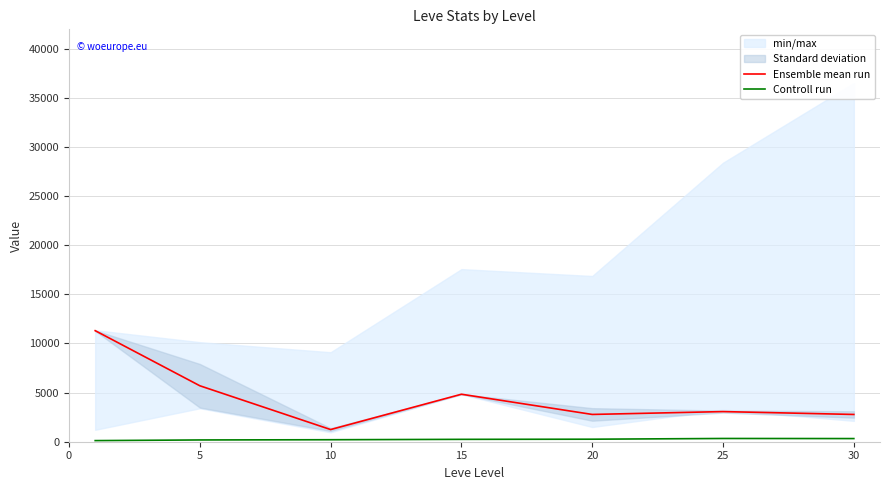

What is the difference between the highest and lowest values at 0?

11188.1